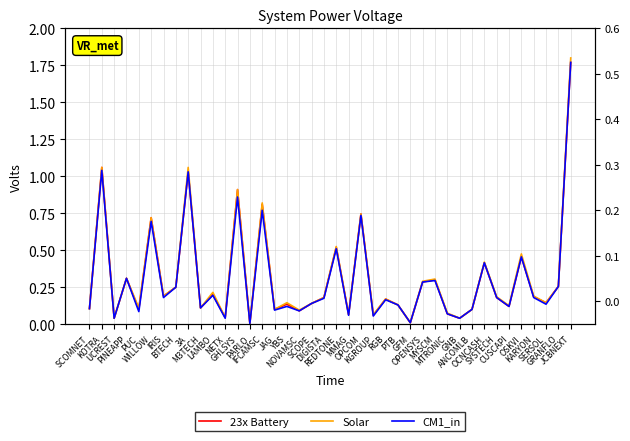

Where is 23x Battery nearest to the value 0?

PARLO